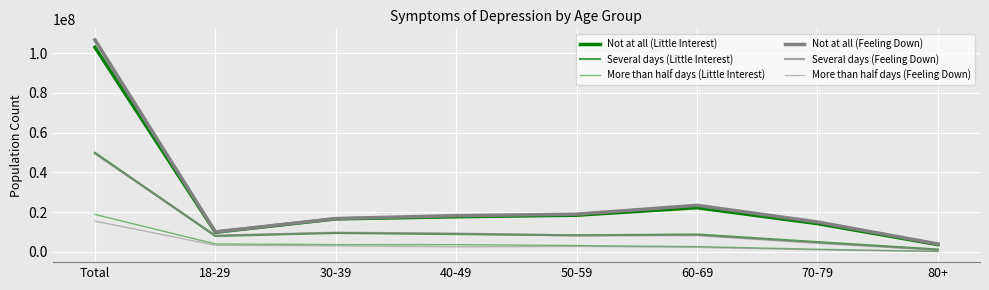

Count the number of data series in this chart.

6